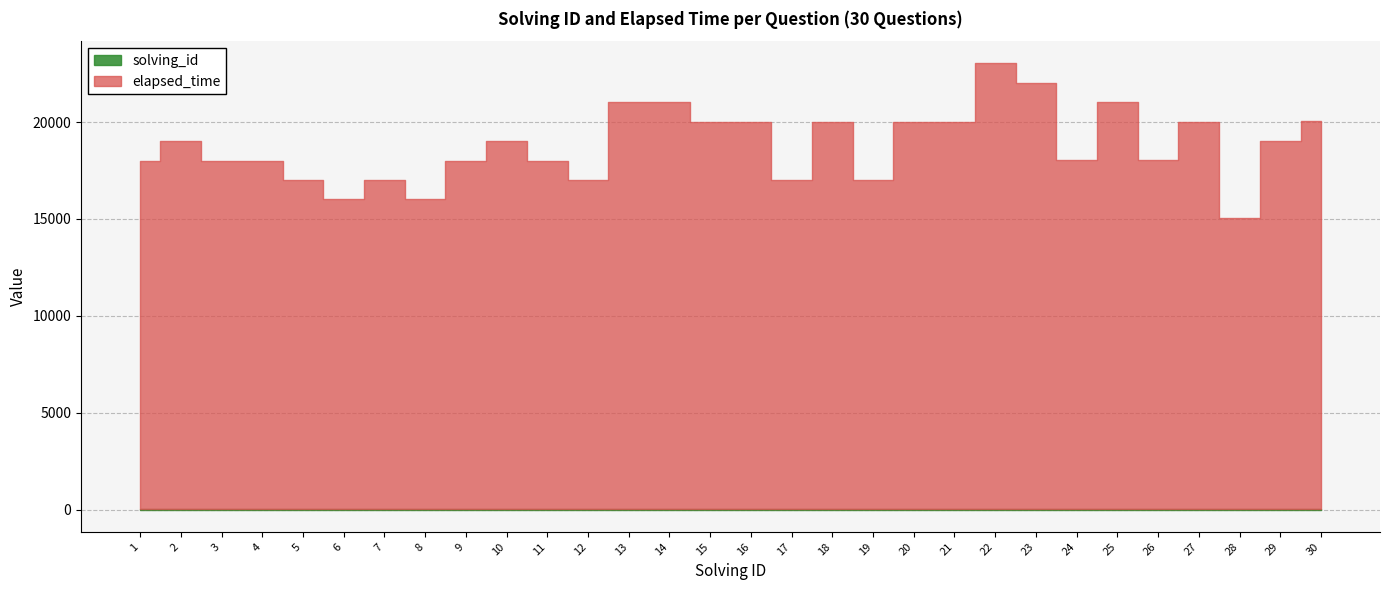

What is the sum of the elapsed_time values at 9 and 26?

36000